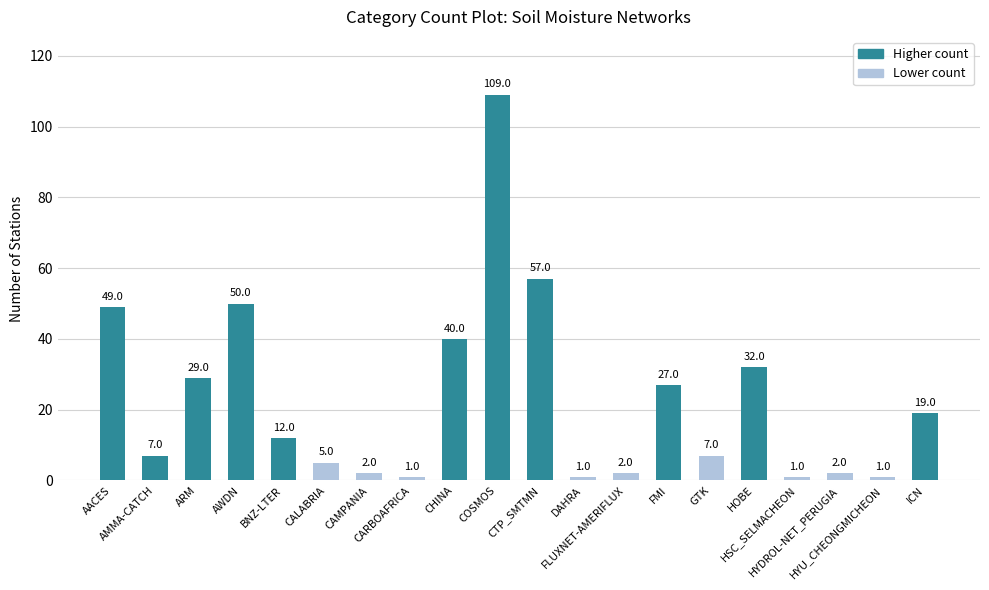

What is the change in value from COSMOS to HOBE?

-77